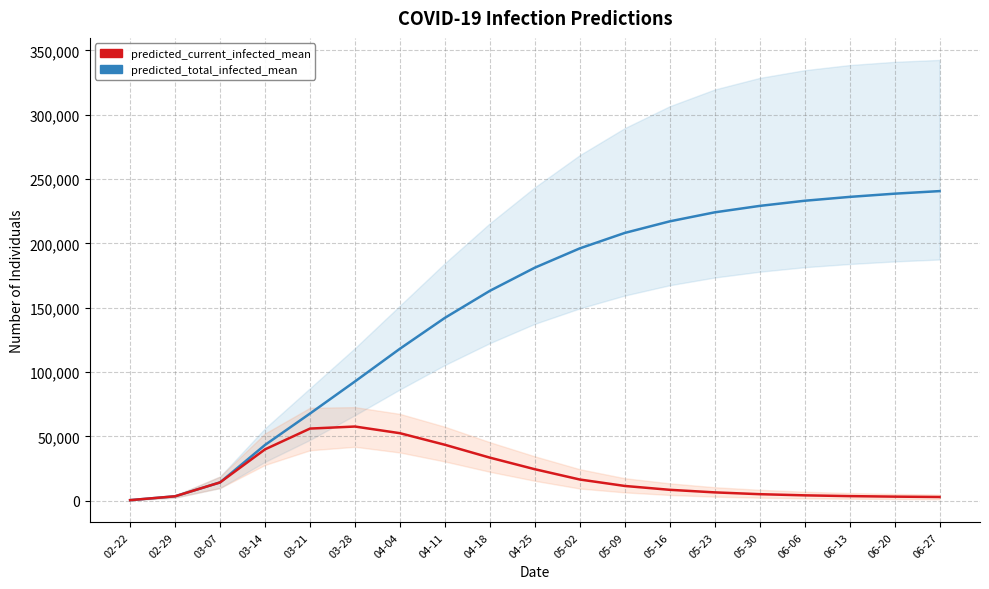

Between 06-13 and 04-04, which is larger?

06-13